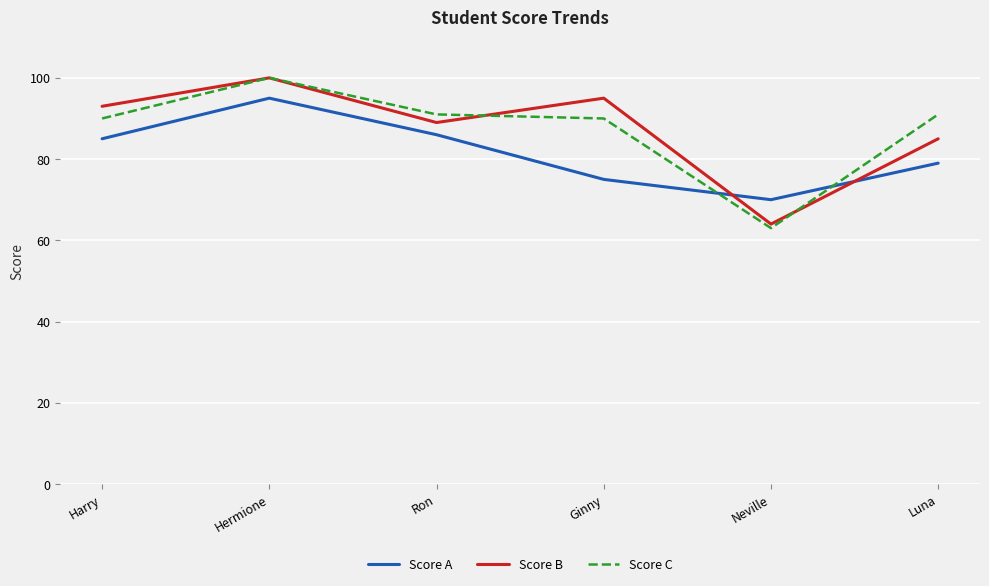

Reading left to right, extract all data points from this chart.

Score A: 85	95	86	75	70	79
Score B: 93	100	89	95	64	85
Score C: 90	100	91	90	63	91